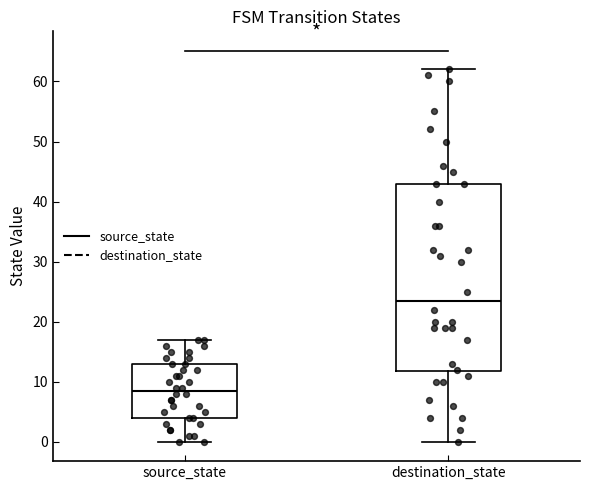

Comparing the boxes themselves (not the whiskers), which one is the tallest?

destination_state